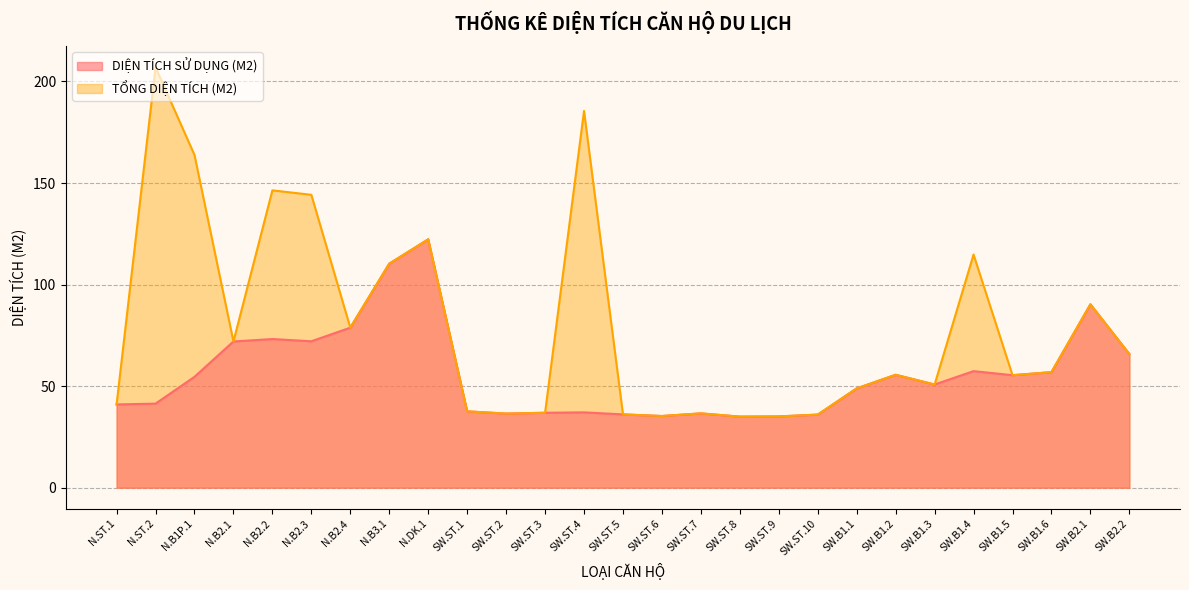

Is the value of TỔNG DIỆN TÍCH (M2) at SW.B1.4 greater than the value of DIỆN TÍCH SỬ DỤNG (M2) at N.B2.2?

Yes